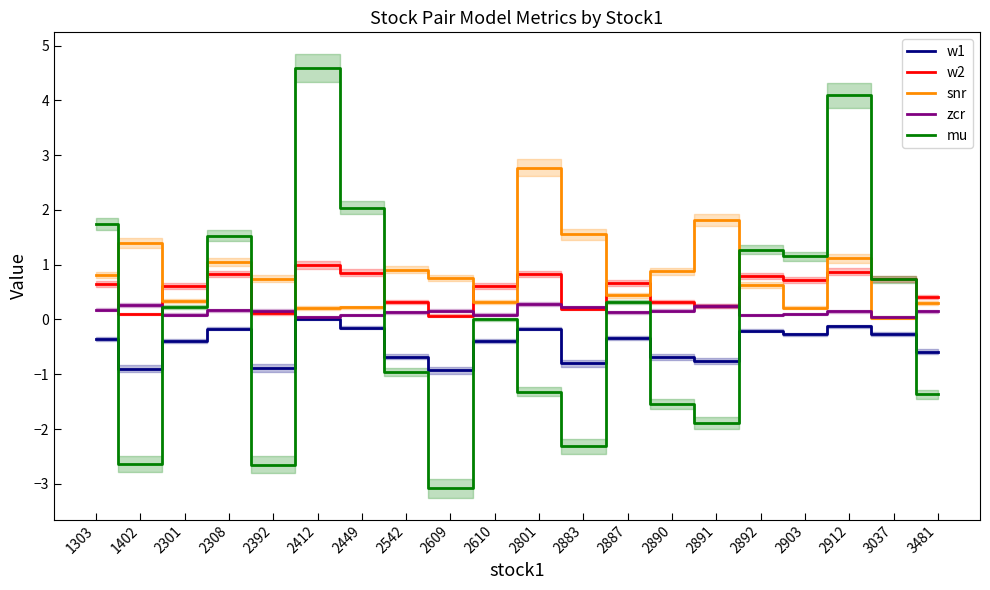

Which label corresponds to the largest value in the chart?

2412